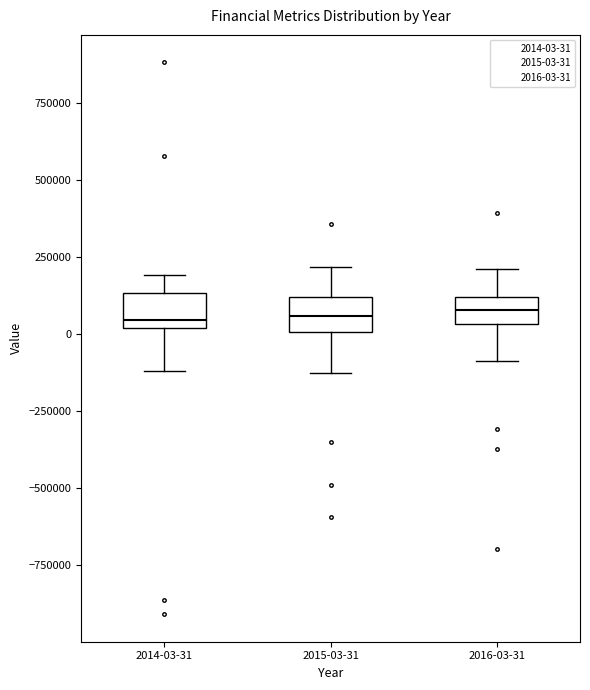

Where is the upper edge of the box for 2015-03-31 on the y-axis? The values are not printed on the chart, so give them approximately, as read against the axis.

100000